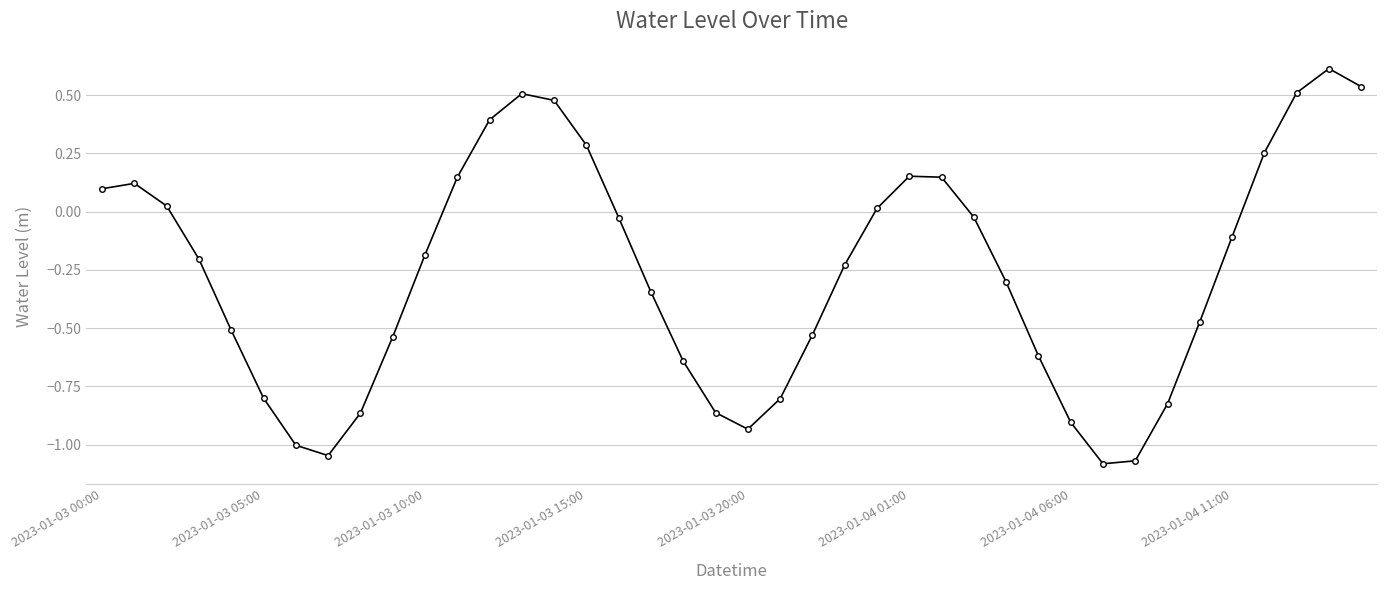

What is the maximum value shown in the chart?

0.6